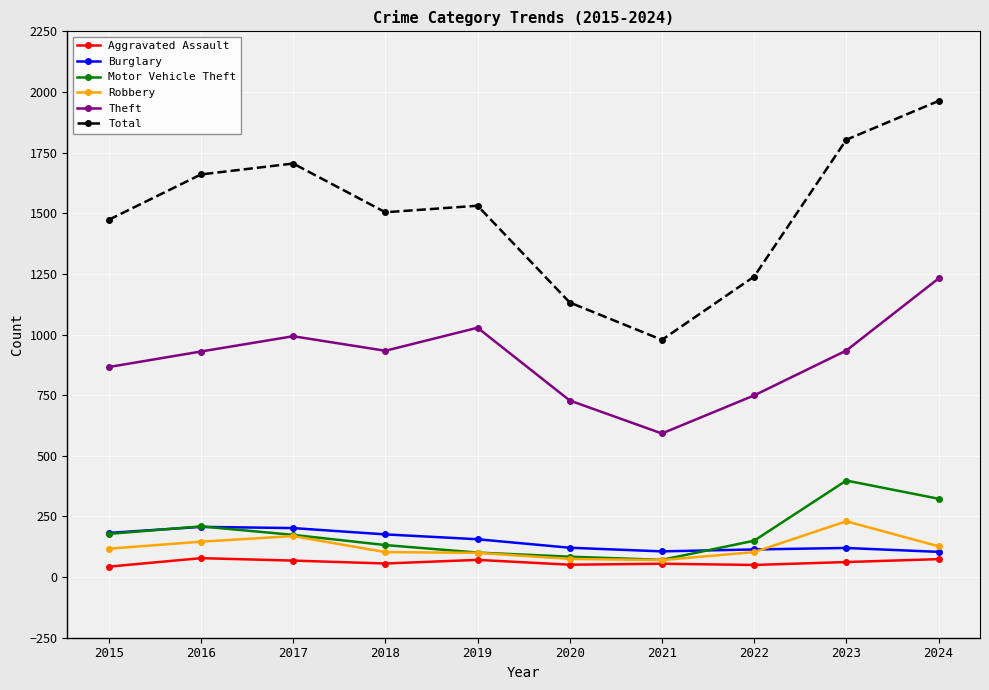

True or false: Total and Robbery intersect in this chart.

False